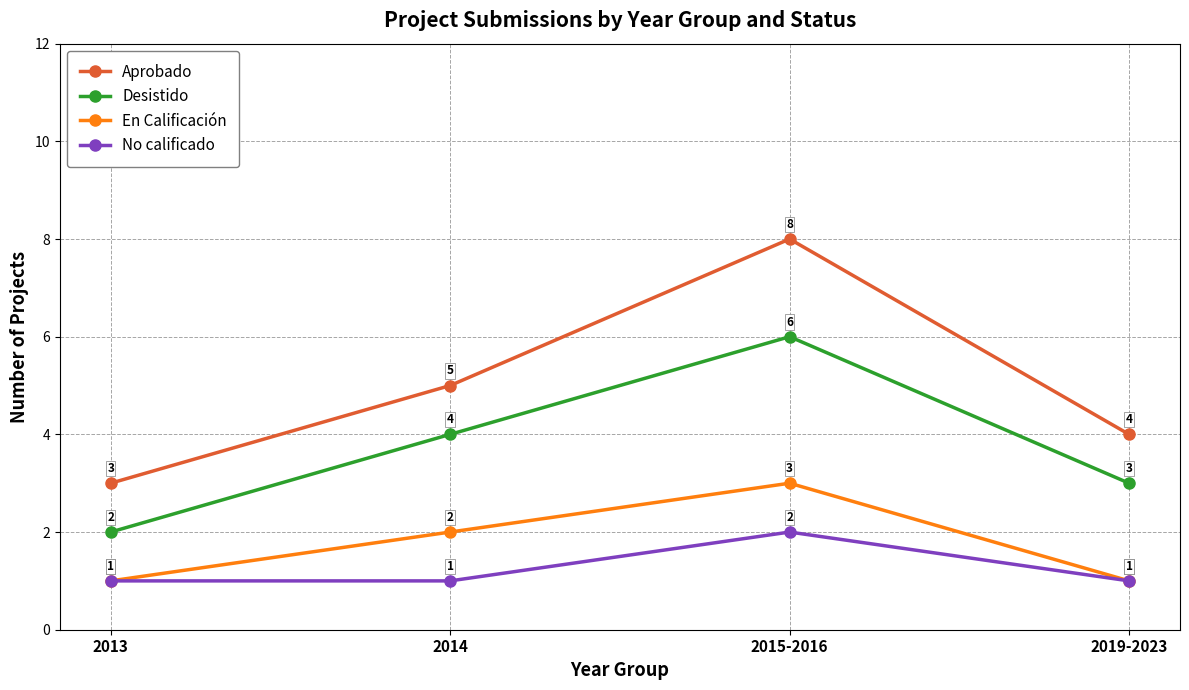

The value of En Calificación at 2015-2016 is 3. True or false?

True